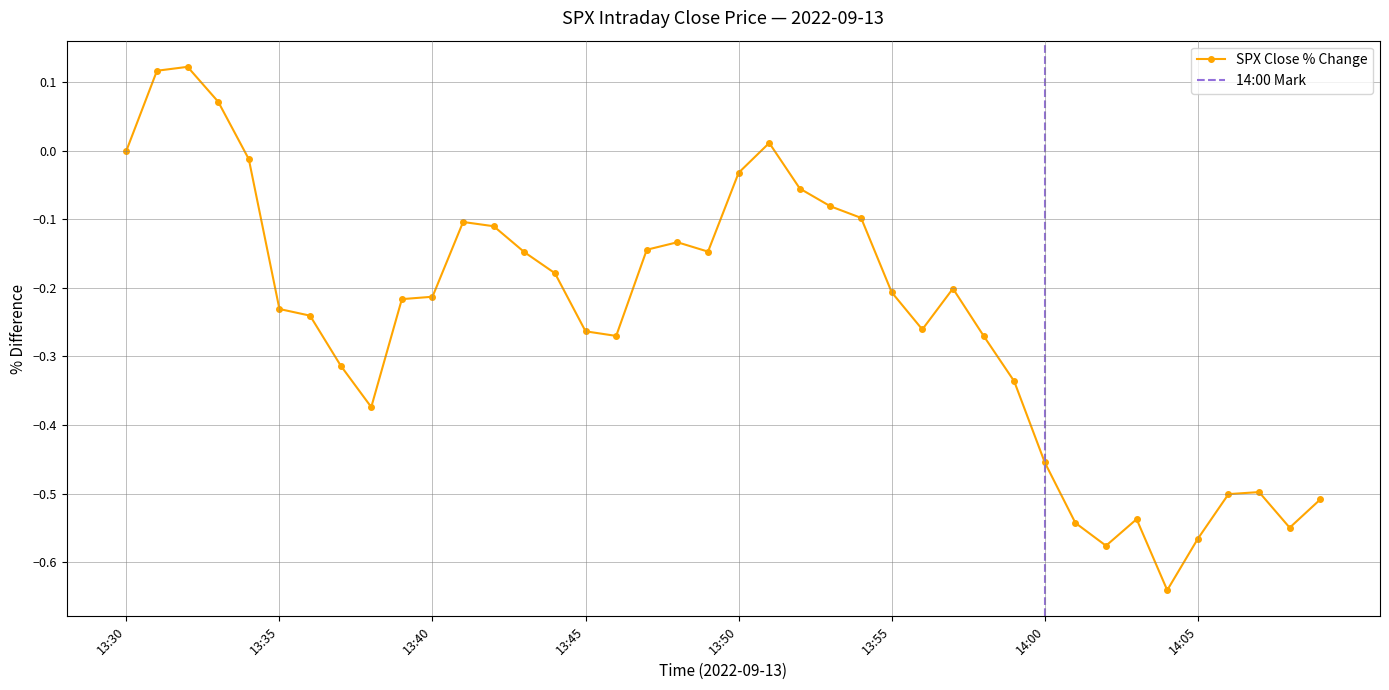

Does the chart have visible grid lines?

Yes